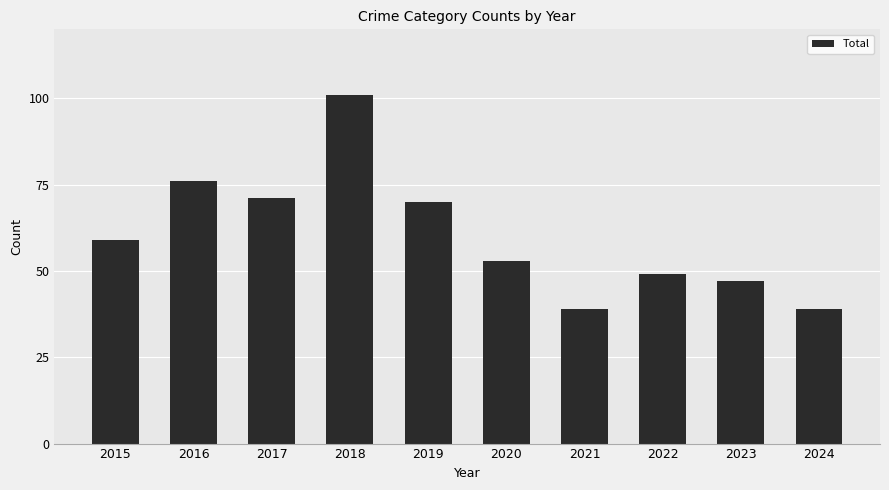

Between 2015 and 2016, which is larger?

2016